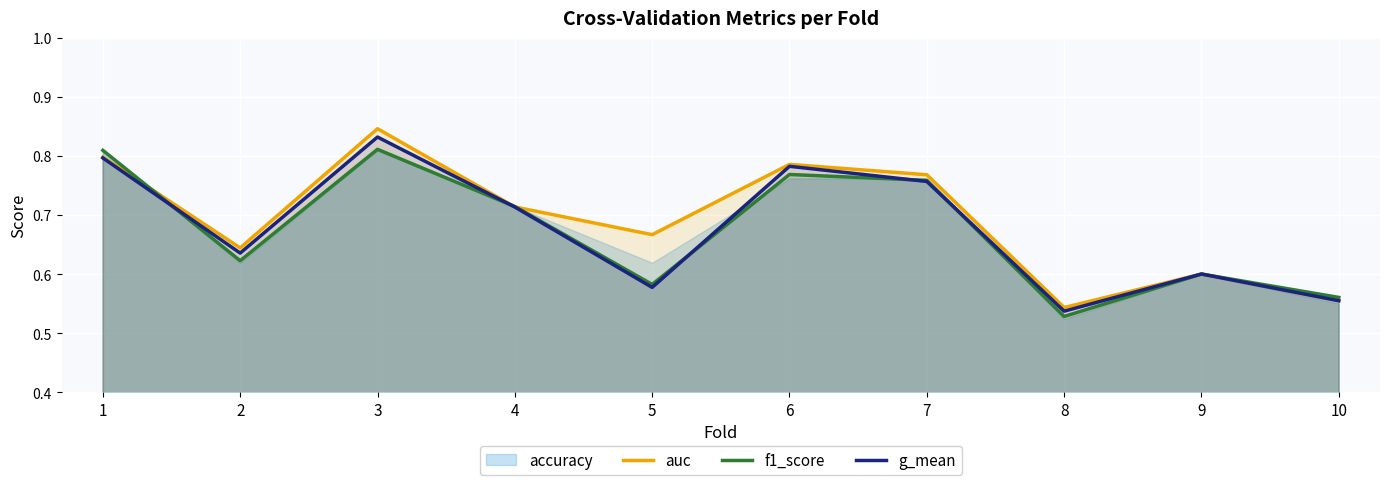

What is the average value of the f1_score series?

0.7